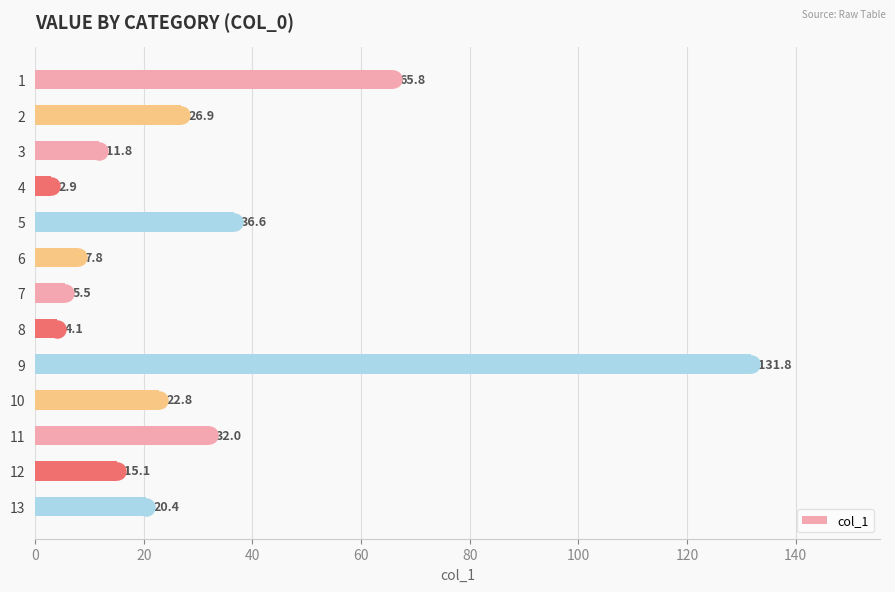

True or false: col_1 has a value of 36.4 at 13.

False